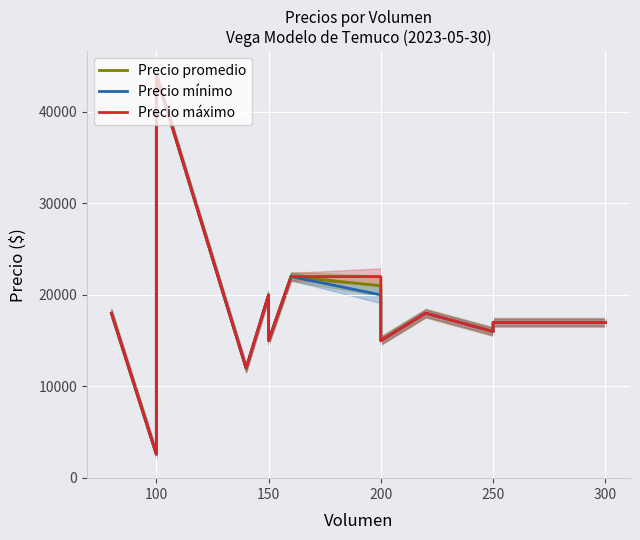

Count the number of categories in the chart.

14